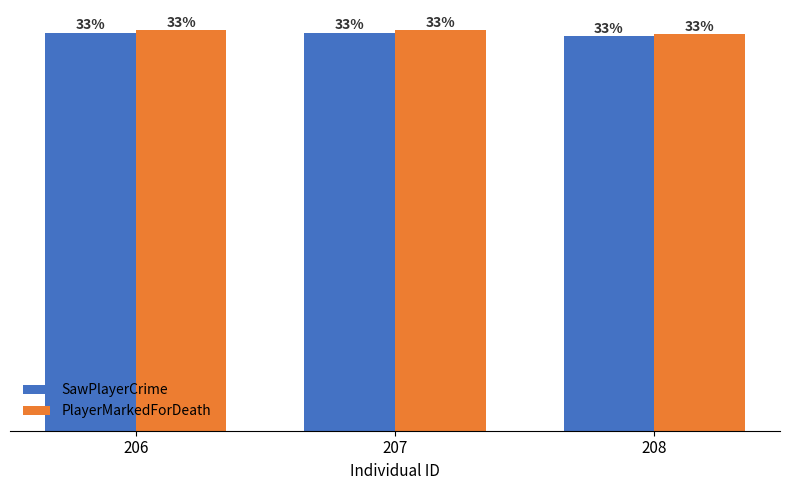

At which label does PlayerMarkedForDeath reach its minimum?

208